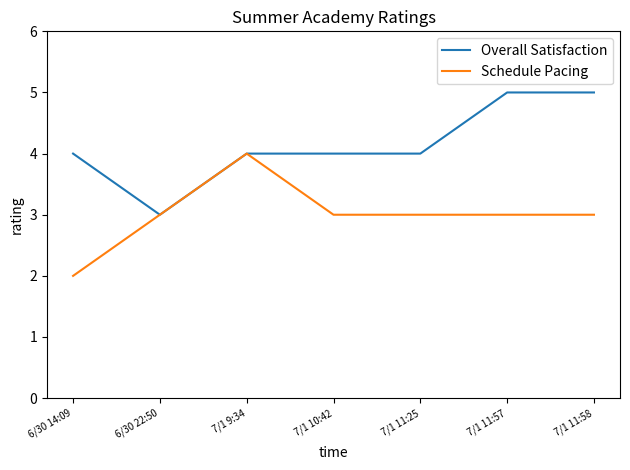

Which series has the largest total across all categories?

Overall Satisfaction